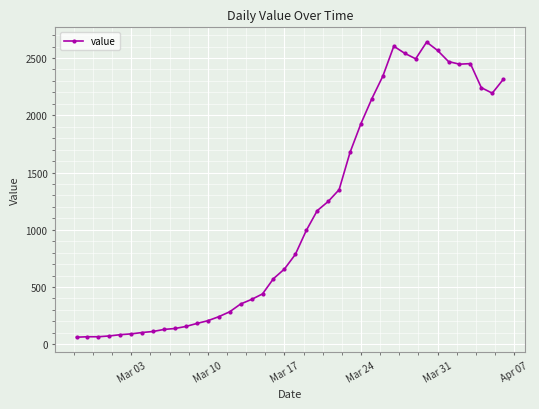

Does the chart display data point markers on the line(s)?

Yes